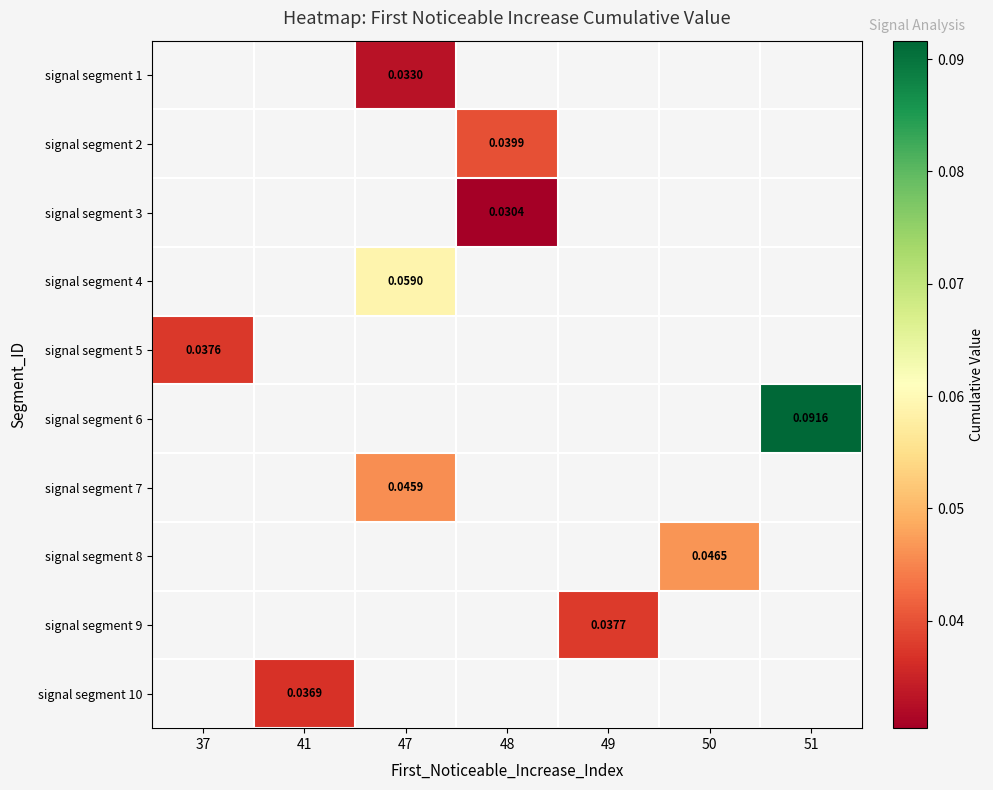

Count the number of data series in this chart.

10